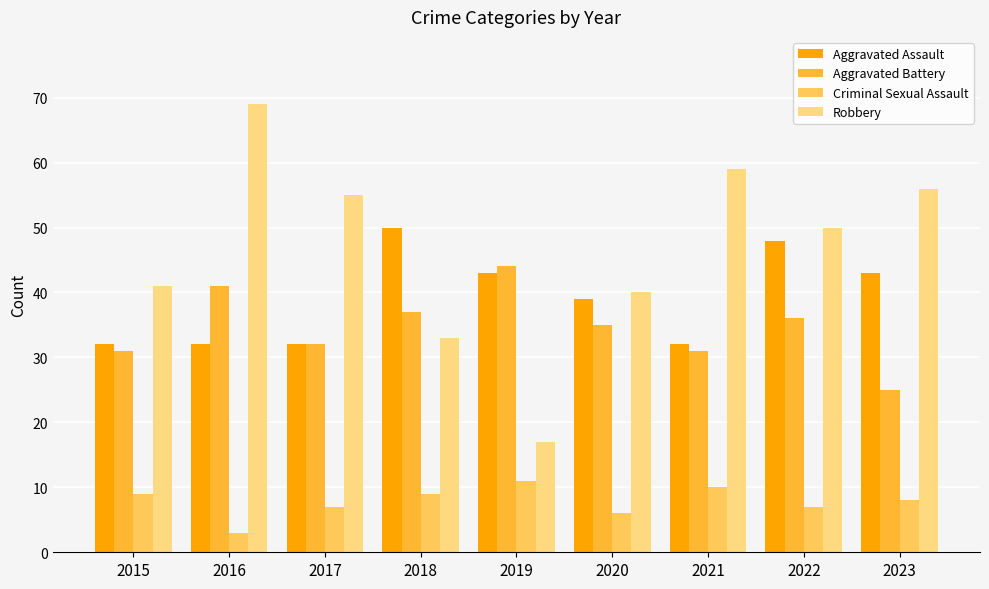

What is the value of the Aggravated Battery bar at the 3rd from the left?

32